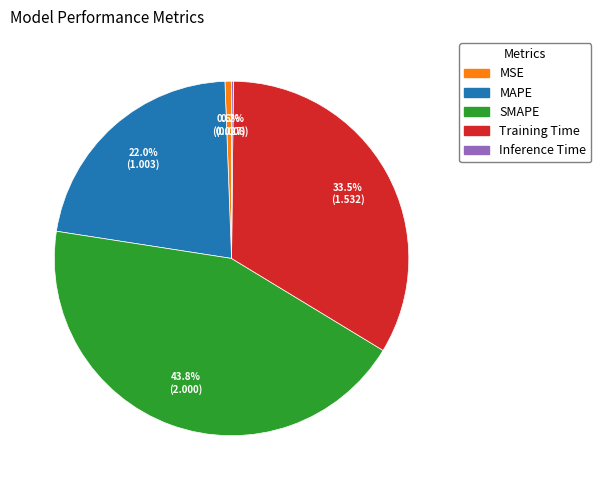

True or false: MSE accounts for 7% of the total.

False